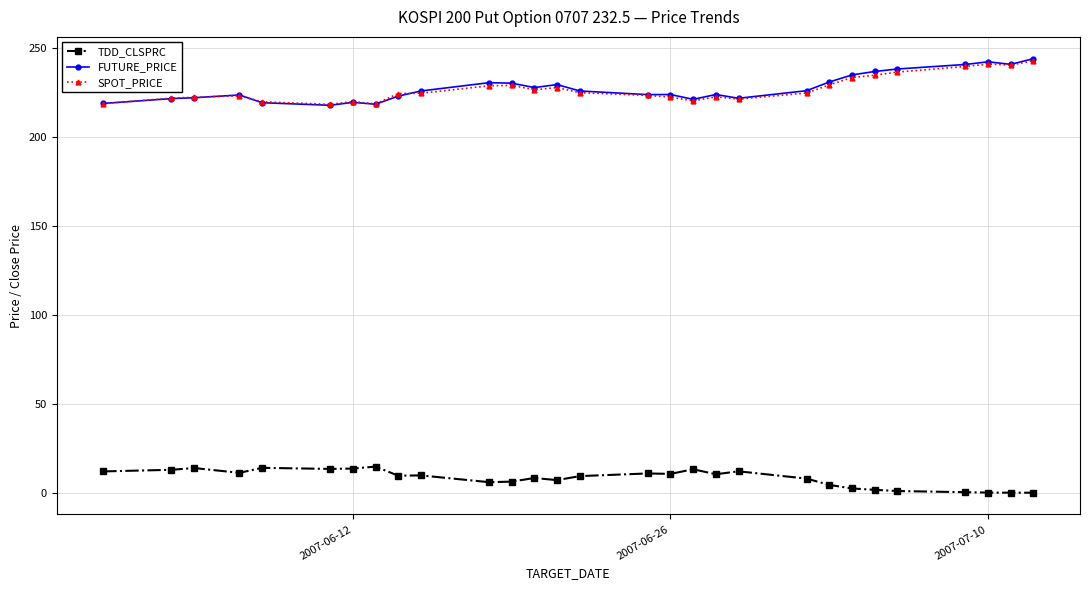

True or false: TDD_CLSPRC has more than 2 interior local peaks.

True